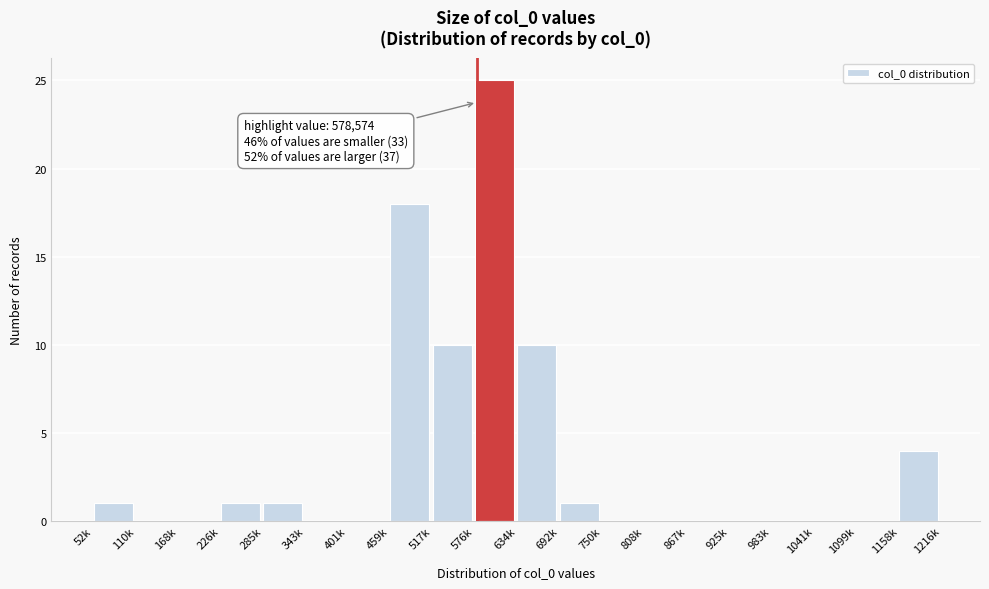

Reading left to right, transcribe all the data shown in this chart.

52k=1	110k=0	168k=0	226k=1	285k=1	343k=0	401k=0	459k=18	517k=10	576k=25	634k=10	692k=1	750k=0	808k=0	867k=0	925k=0	983k=0	1041k=0	1099k=0	1158k=4